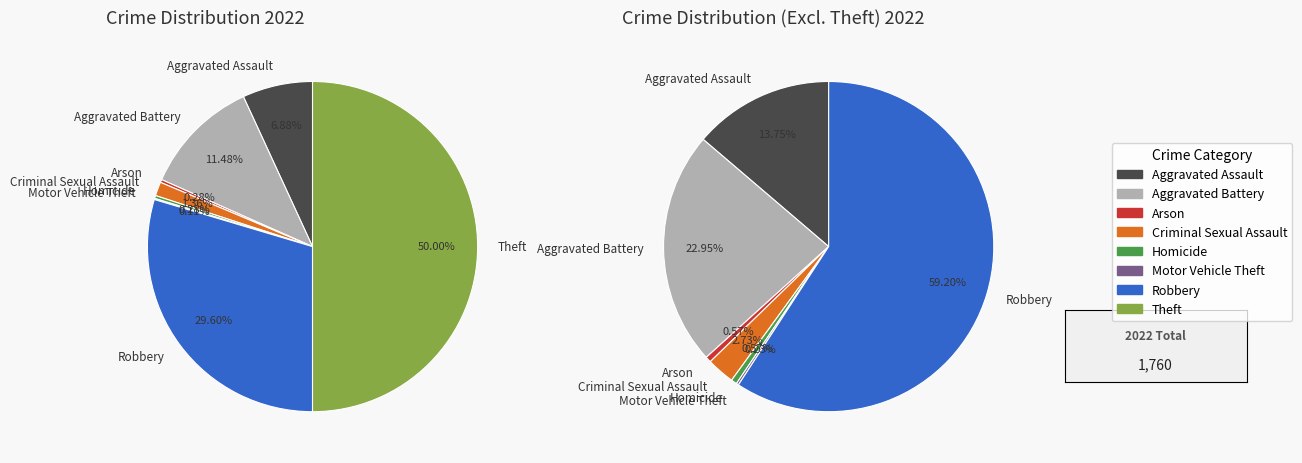

Between Robbery and Theft, which is larger?

Theft